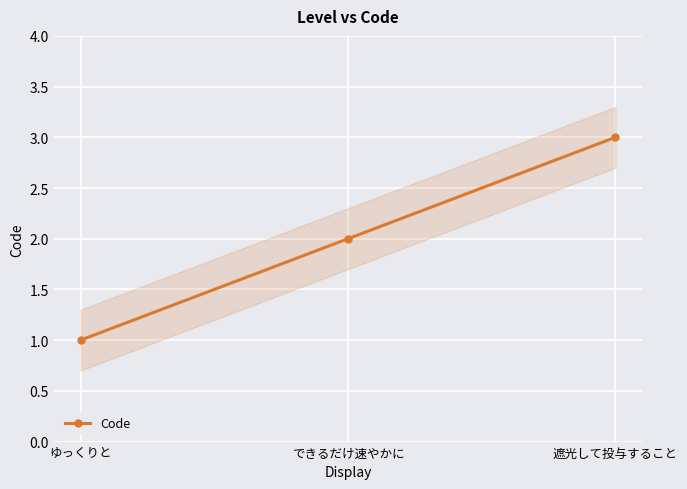

What position from the left is できるだけ速やかに?

2